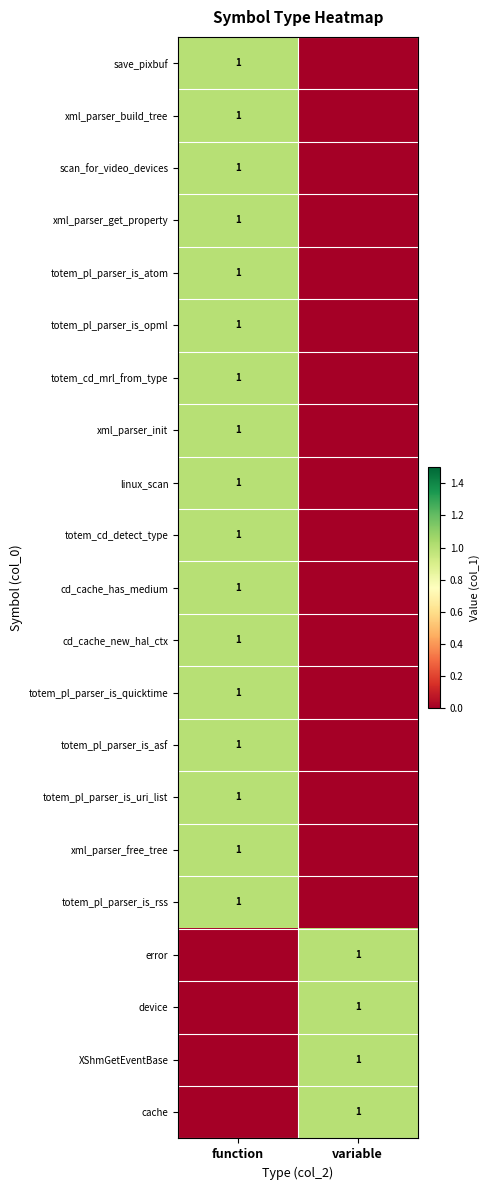

The value of cd_cache_new_hal_ctx at function is 1. True or false?

True